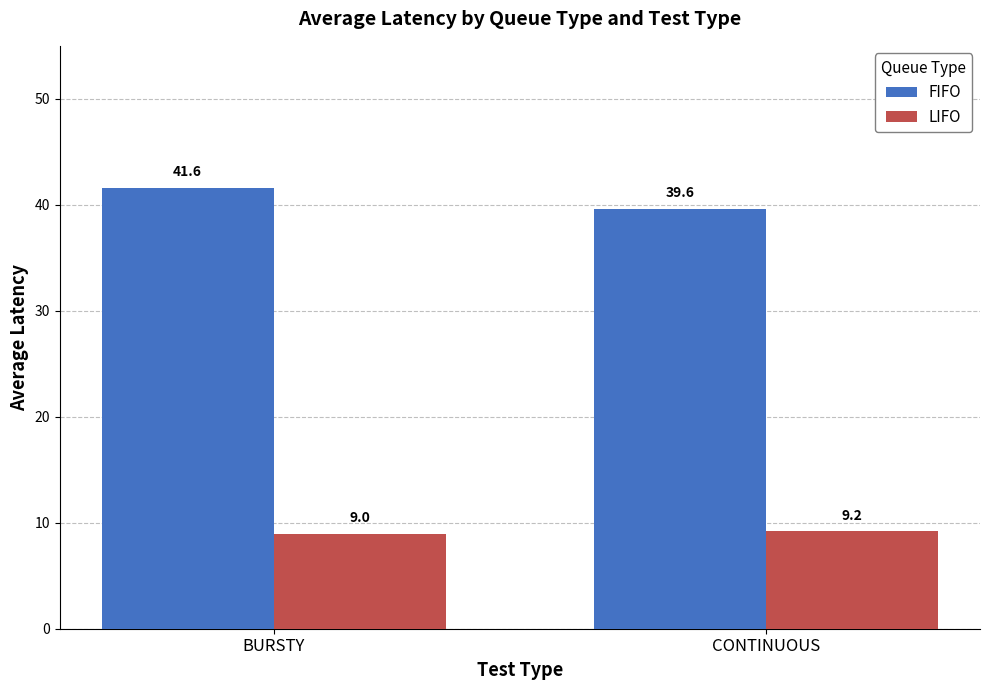

How many distinct data groups are displayed?

2